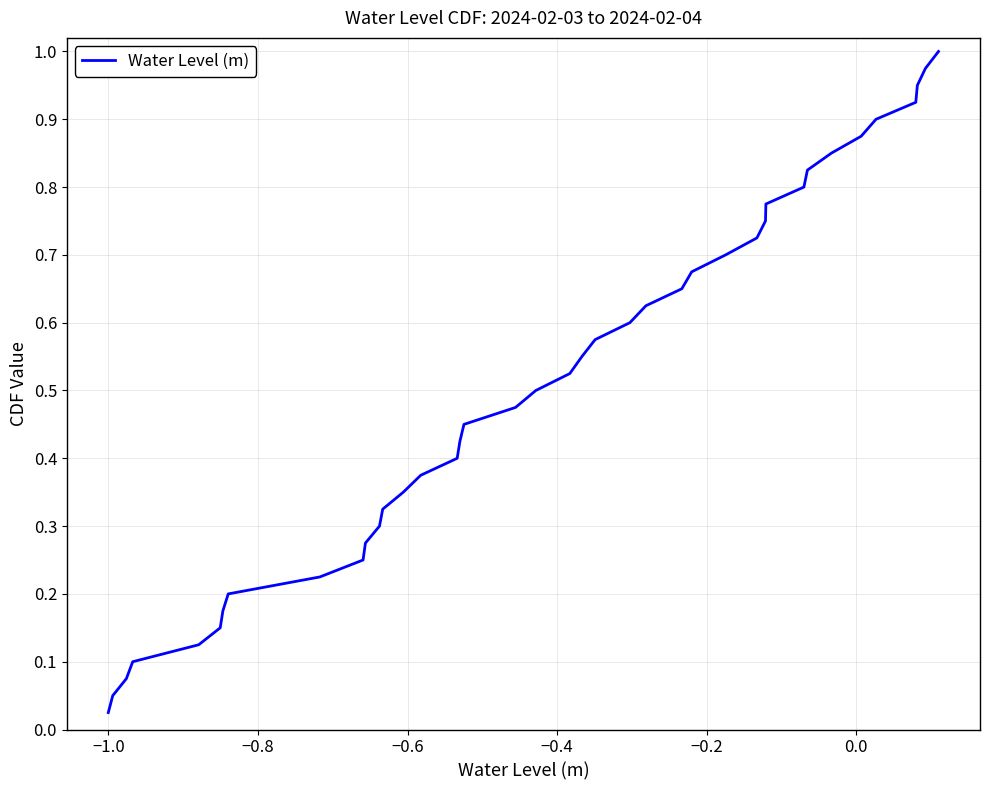

Does the chart have visible grid lines?

Yes